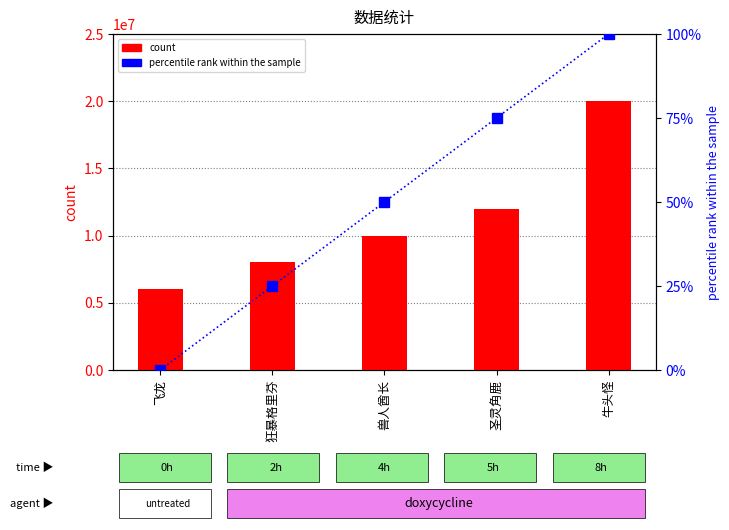

Is it true that count equals 6000000 at 飞龙?

True